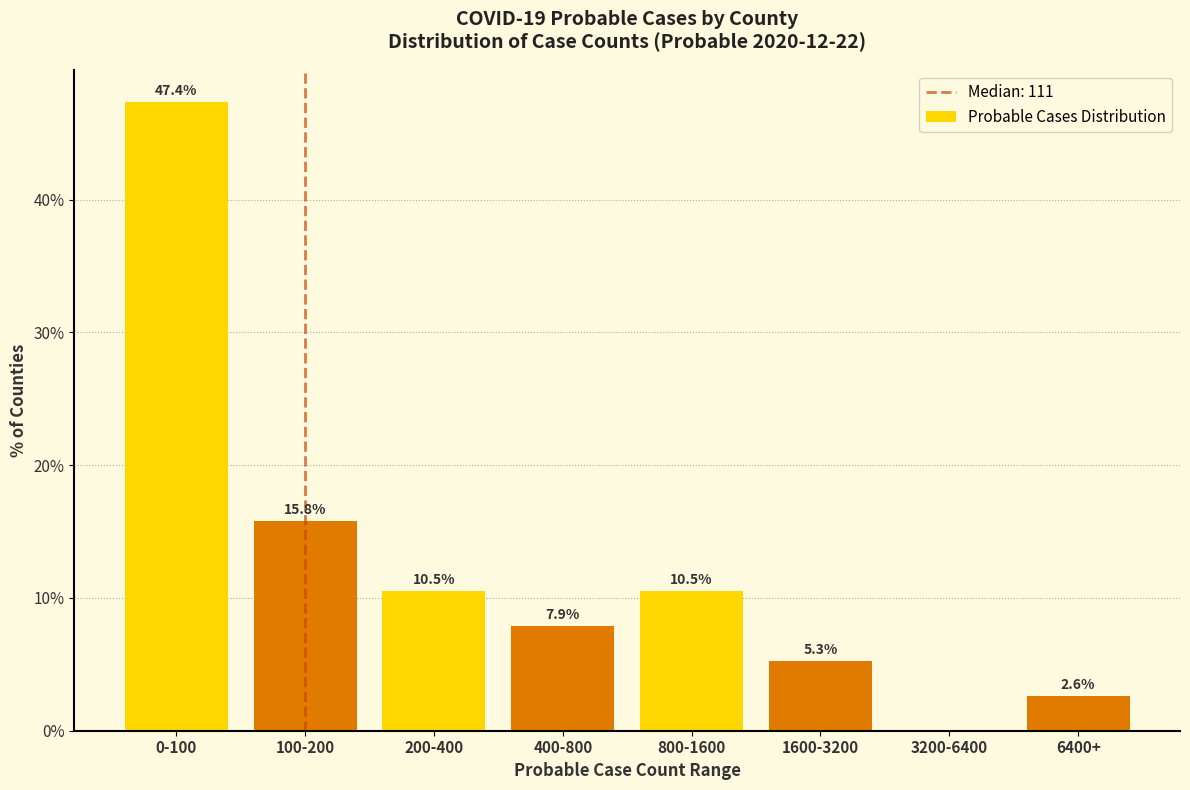

Reading right to left, extract all data points from this chart.

6400+=2.6	3200-6400=0.0	1600-3200=5.3	800-1600=10.5	400-800=7.9	200-400=10.5	100-200=15.8	0-100=47.4